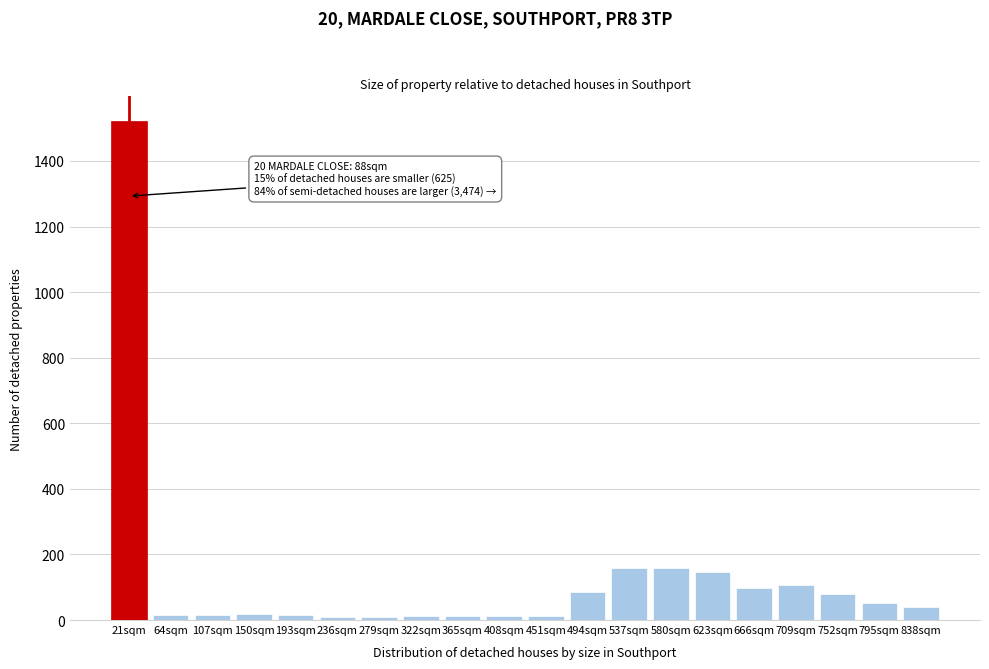

Between 580sqm and 838sqm, which is larger?

580sqm